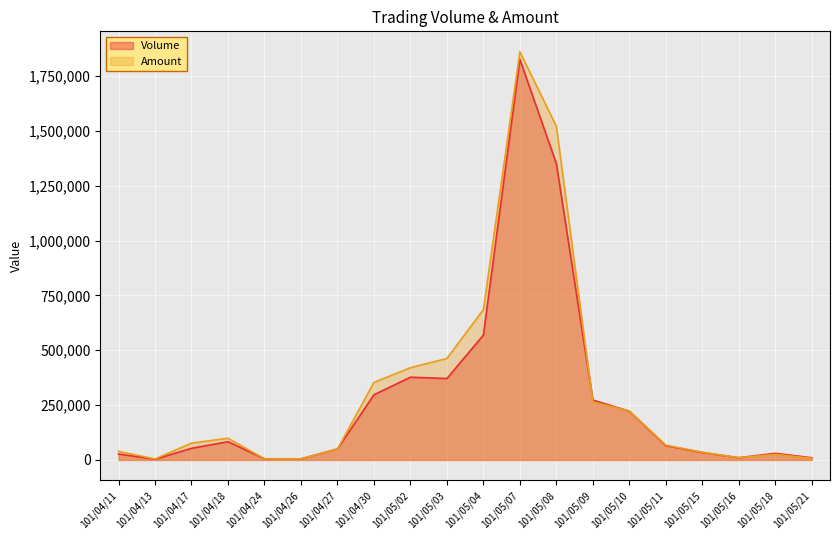

Reading left to right, list all the values displayed in this chart.

Volume: 101/04/11=27000	101/04/13=3000	101/04/17=53000	101/04/18=83000	101/04/24=5000	101/04/26=5000	101/04/27=50000	101/04/30=297000	101/05/02=377000	101/05/03=371000	101/05/04=569000	101/05/07=1826000	101/05/08=1351000	101/05/09=273000	101/05/10=222000	101/05/11=65000	101/05/15=34000	101/05/16=10000	101/05/18=30000	101/05/21=10000
Amount: 101/04/11=39380	101/04/13=4370	101/04/17=76700	101/04/18=98830	101/04/24=5300	101/04/26=5200	101/04/27=49500	101/04/30=353430	101/05/02=420510	101/05/03=462510	101/05/04=685540	101/05/07=1860730	101/05/08=1521080	101/05/09=264710	101/05/10=222760	101/05/11=67600	101/05/15=35020	101/05/16=10000	101/05/18=25100	101/05/21=7500